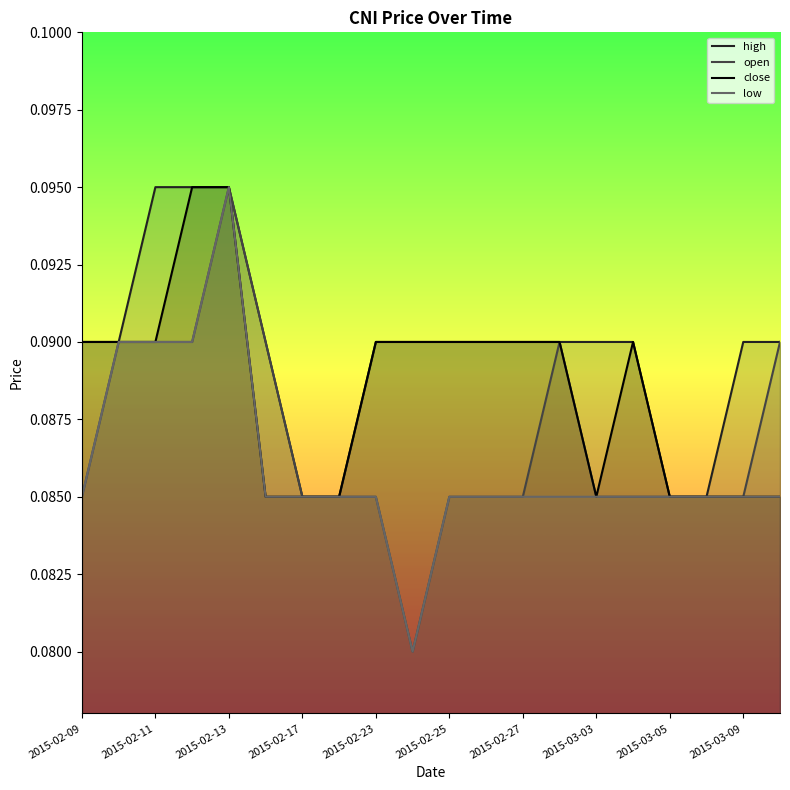

What are all the series names shown in the legend?

high, open, close, low